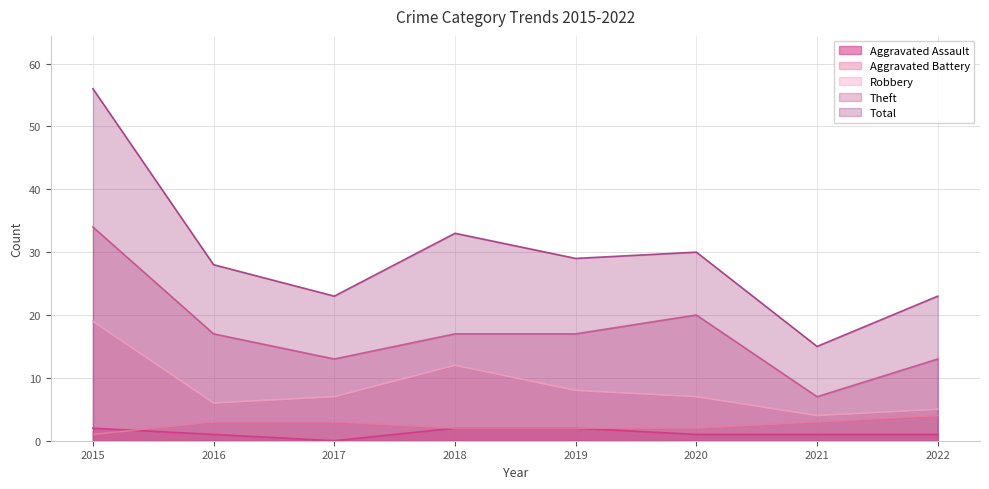

What is the maximum value for Aggravated Assault?

2